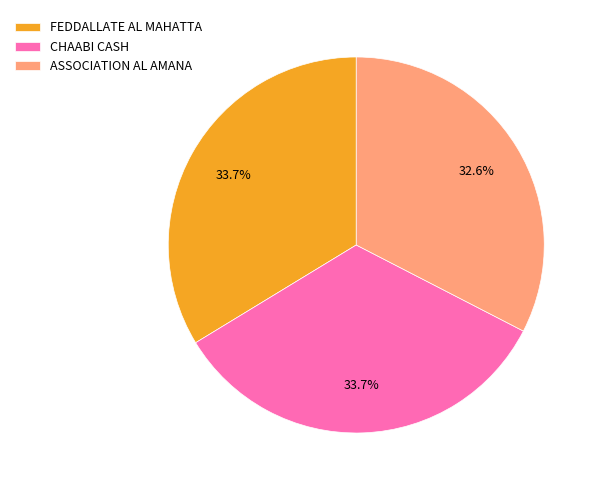

Which category has the smallest portion of the pie?

ASSOCIATION AL AMANA